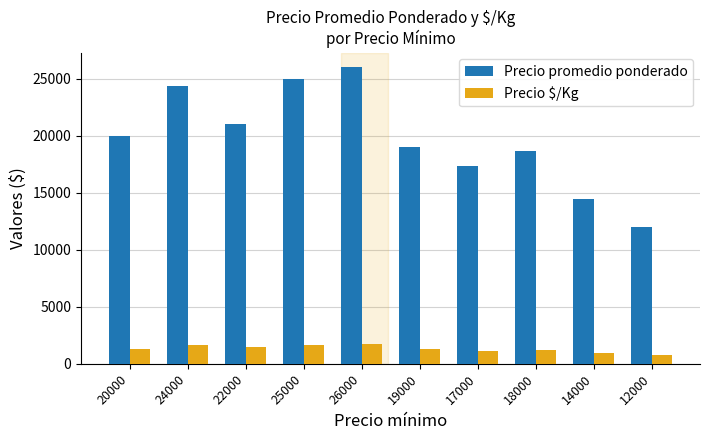

What is the sum of all Precio promedio ponderado values?

197855